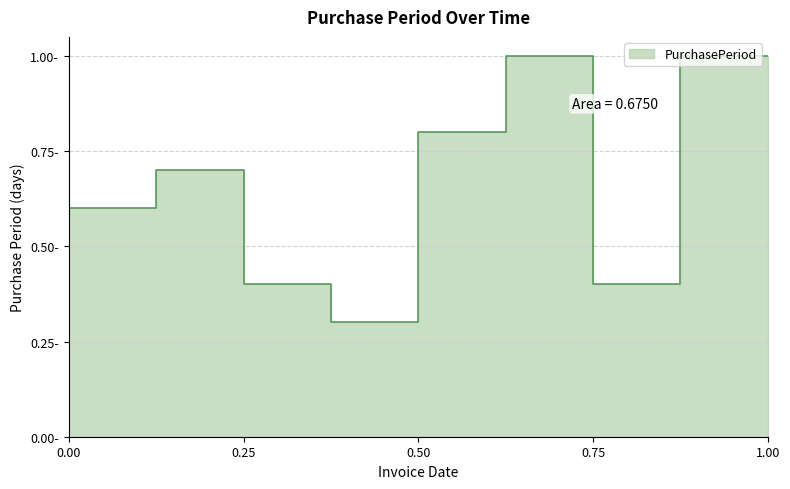

How many points are higher than both their immediate neighbors (excluding endpoints)?

2